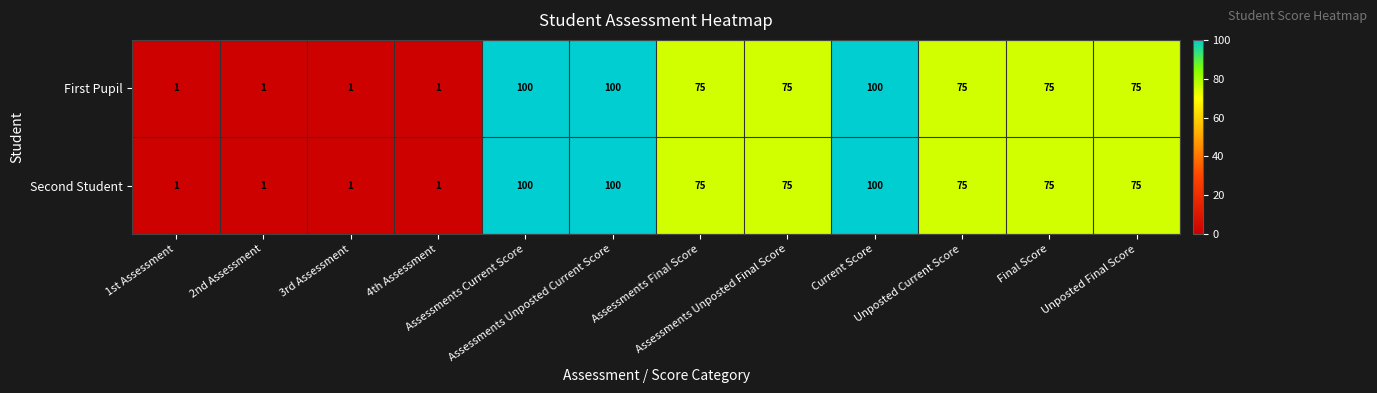

Count the First Pupil values in the range 1 to 100.

12